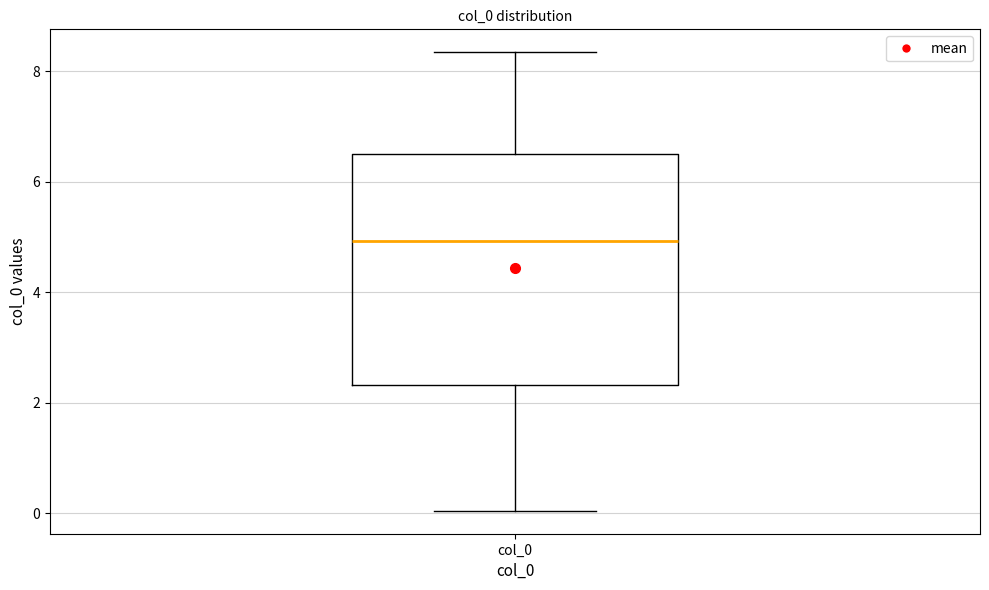

Where does the lower whisker of the box for col_0 end on the y-axis? The values are not printed on the chart, so give them approximately, as read against the axis.

0.0